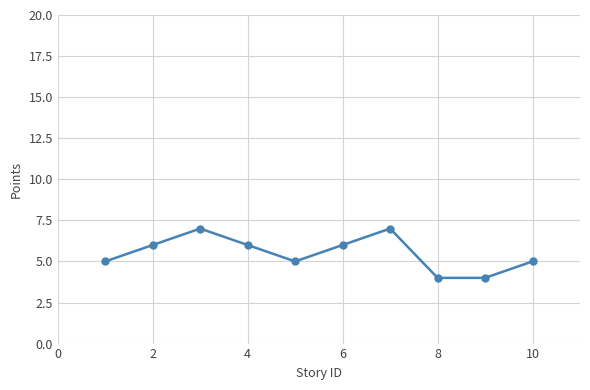

What is the average value?

6